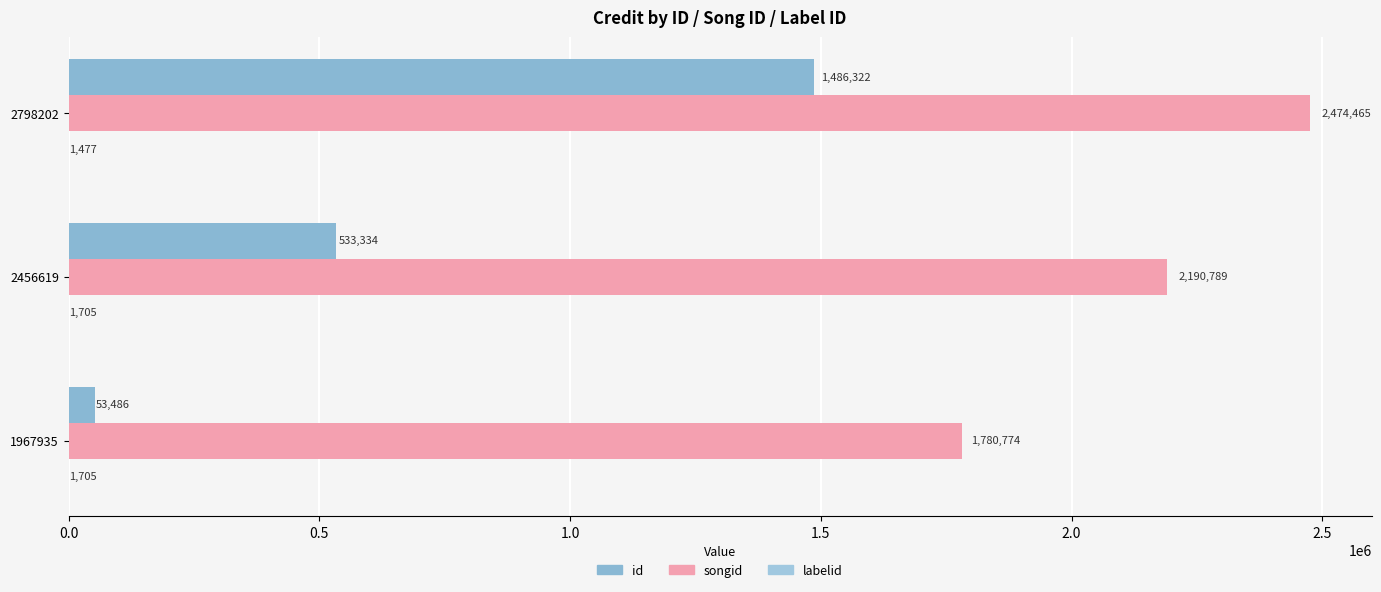

Reading left to right, transcribe all the data shown in this chart.

id: 53486	533334	1486322
songid: 1780774	2190789	2474465
labelid: 1705	1705	1477